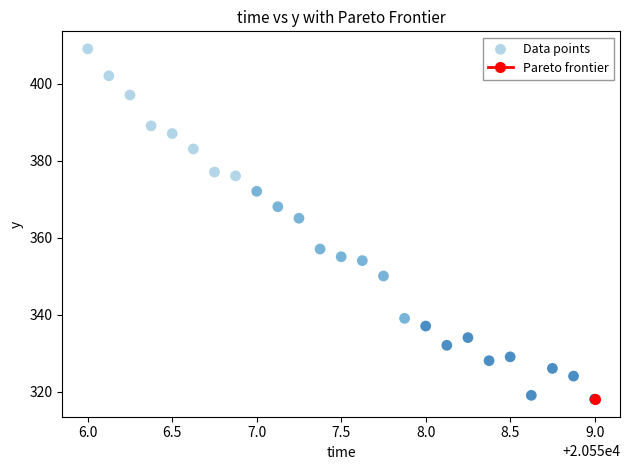

What is the range of Y values (max minus min)?

91